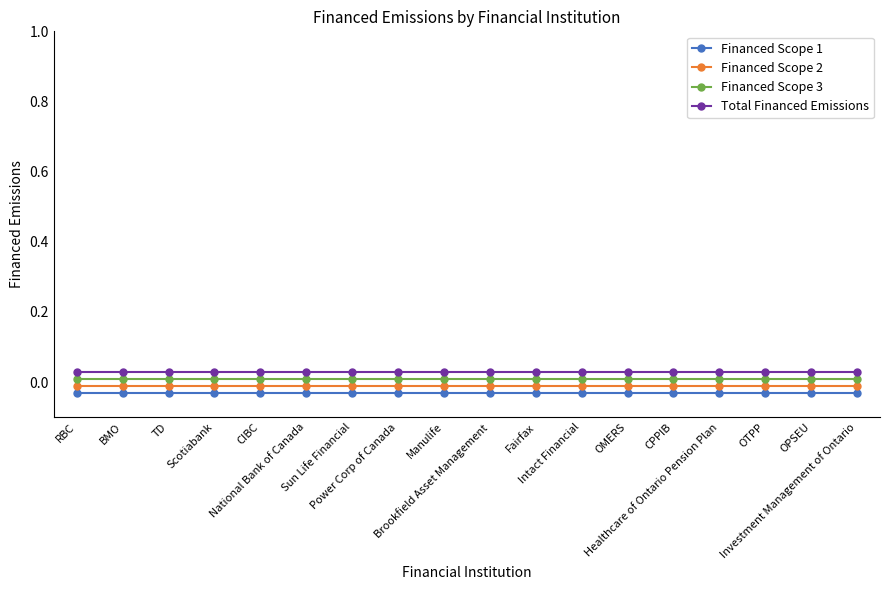

List the series in order of their peak value, highest first.

Total Financed Emissions, Financed Scope 3, Financed Scope 2, Financed Scope 1